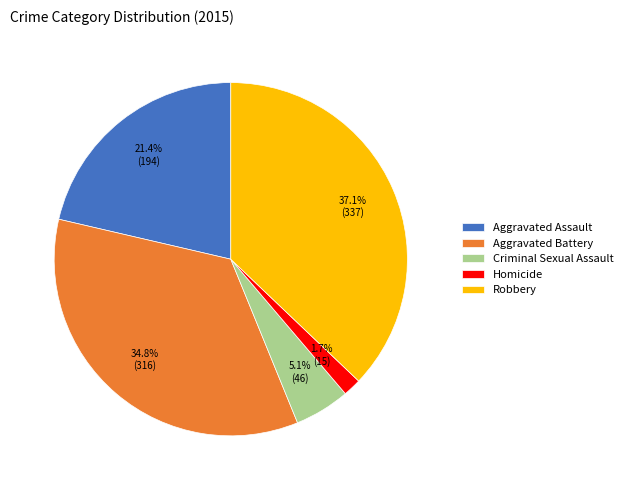

Is there a majority slice in this chart?

No